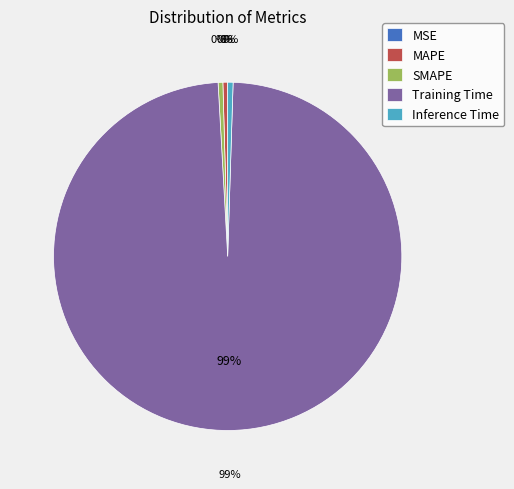

The SMAPE slice represents 14% of the pie. True or false?

False